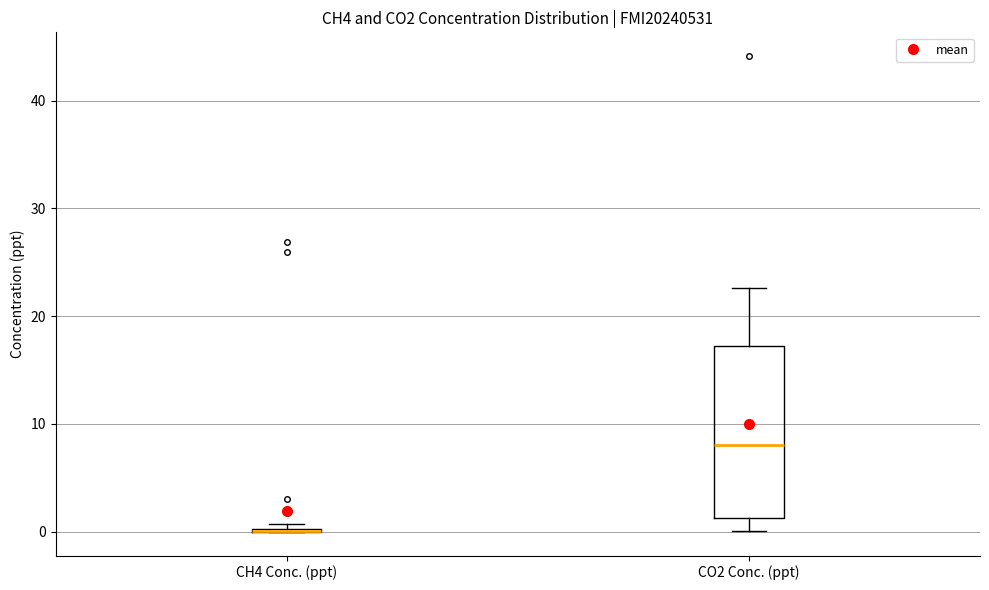

Reading left to right, read every box against the y-axis: the position of its median line, the range the box covers, and the ends of its whiskers. The values are not printed on the chart, so give them approximately, as read against the axis.

CH4 Conc. (ppt): box collapsed to a line at 0, whiskers 0 to 1
CO2 Conc. (ppt): median 8, box 1 to 17, whiskers 0 to 23